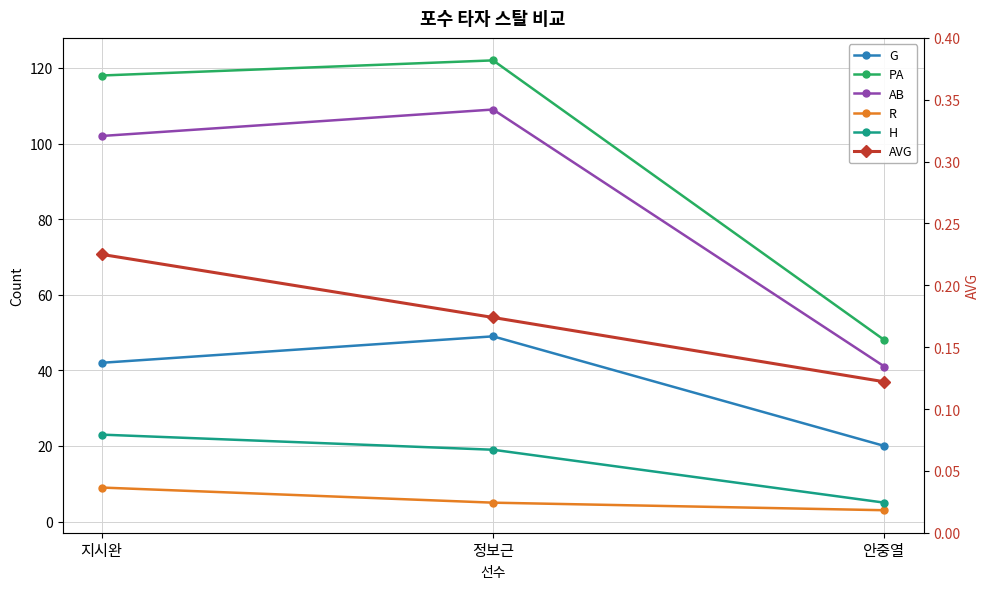

The AB series shows 109.0 at 정보근. True or false?

True